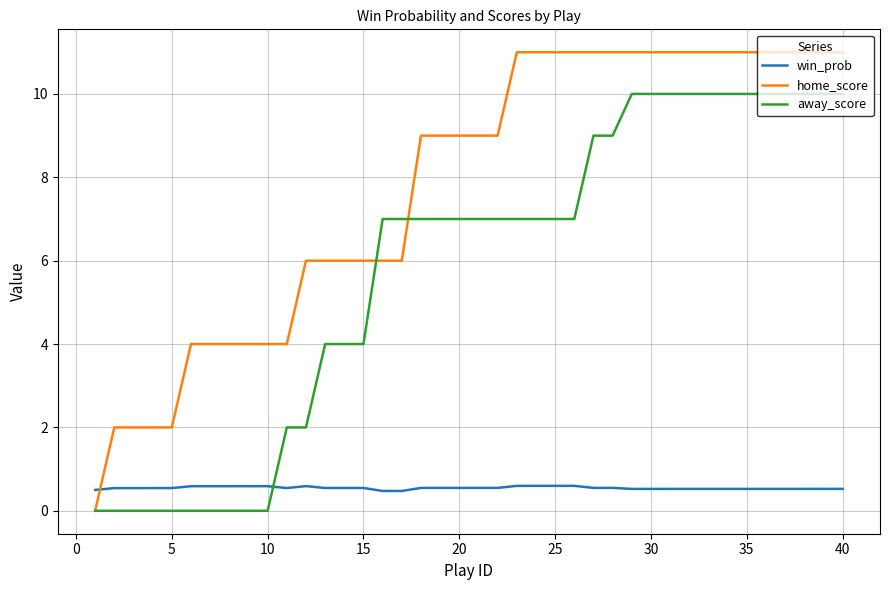

What is the minimum value for win_prob?

0.5